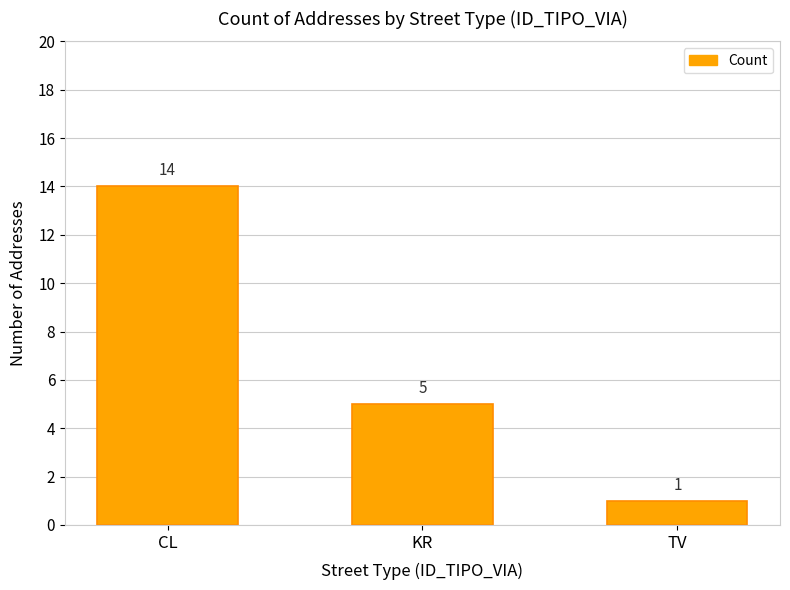

What is the change in value from CL to KR?

-9